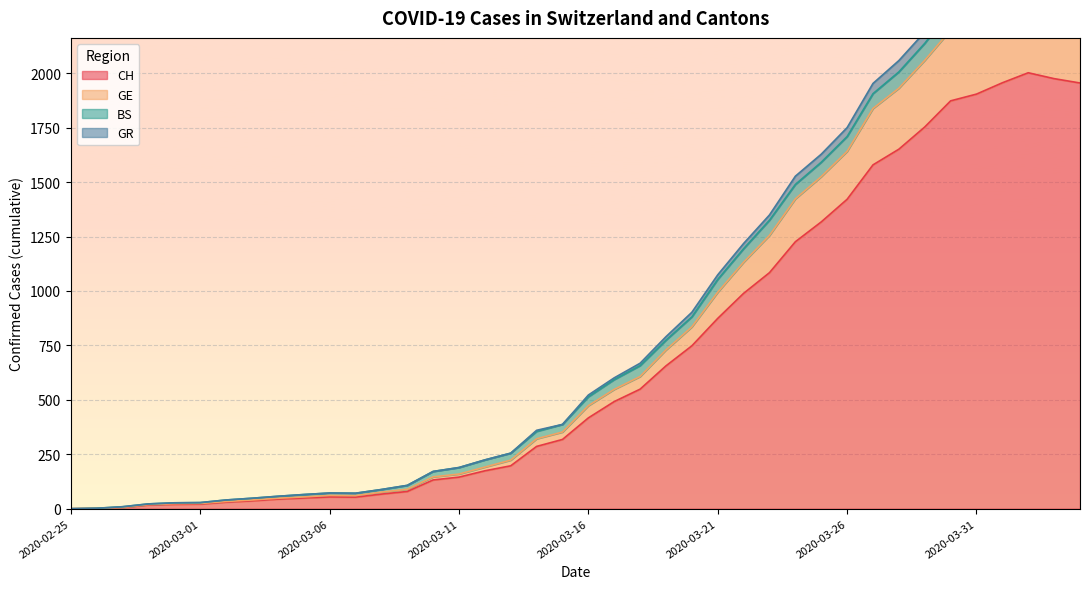

What is the maximum value for CH?

2002